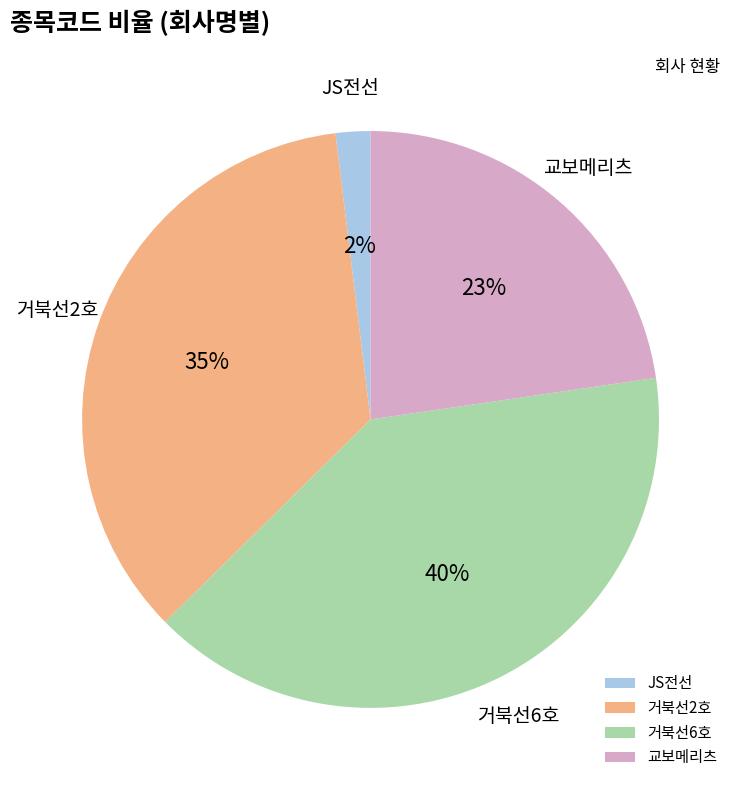

Which category has the smallest portion of the pie?

JS전선